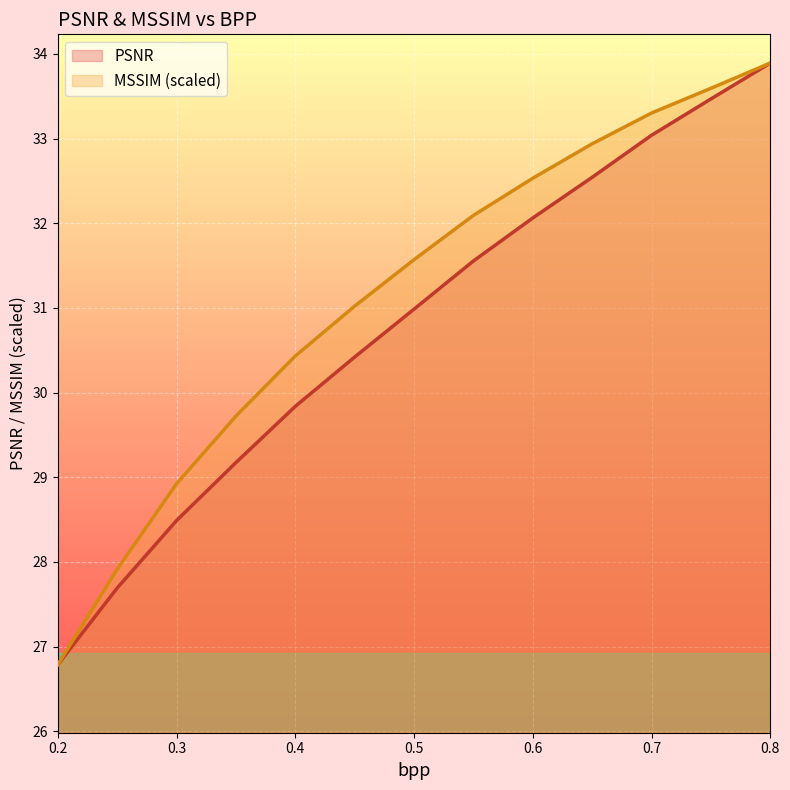

Which has a higher value, 0.45 or 0.7?

0.7